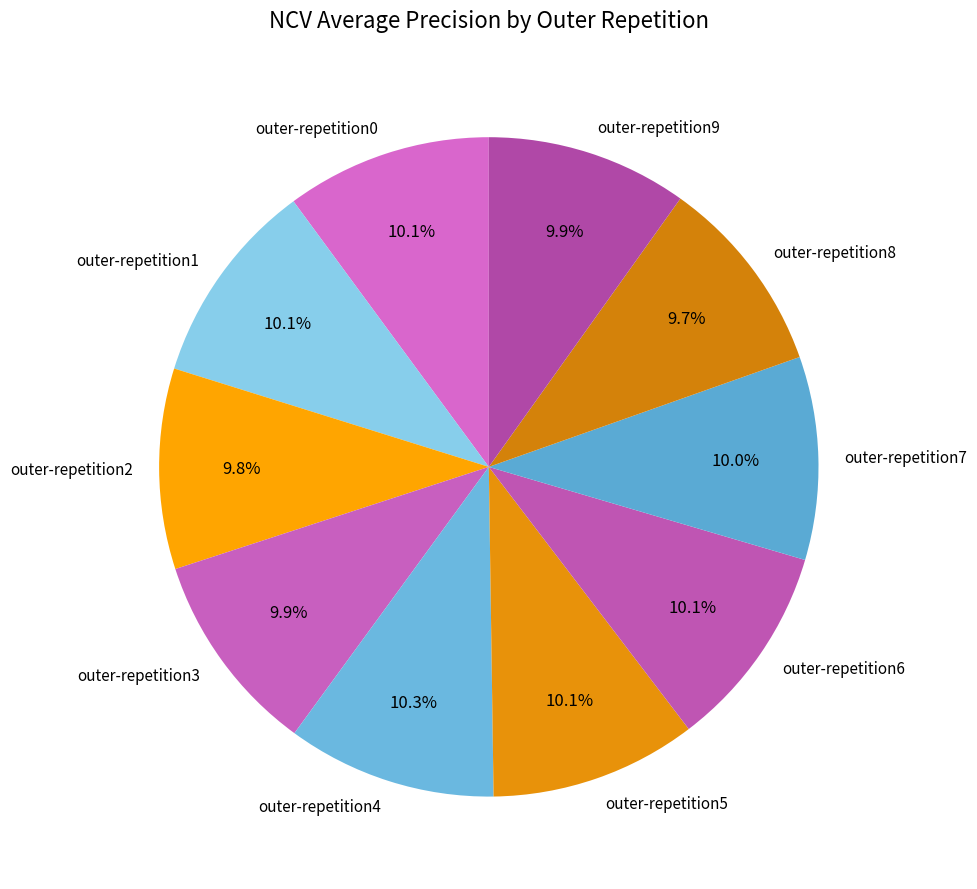

Is the sum of outer-repetition9 and outer-repetition6 greater than half?

No